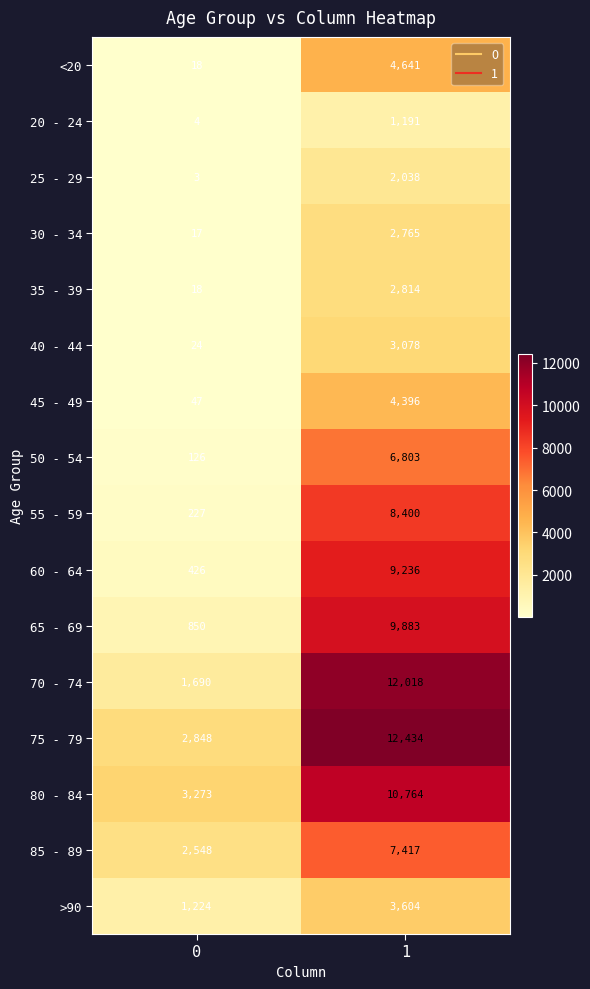

The 20 - 24 series shows 7 at 0. True or false?

False